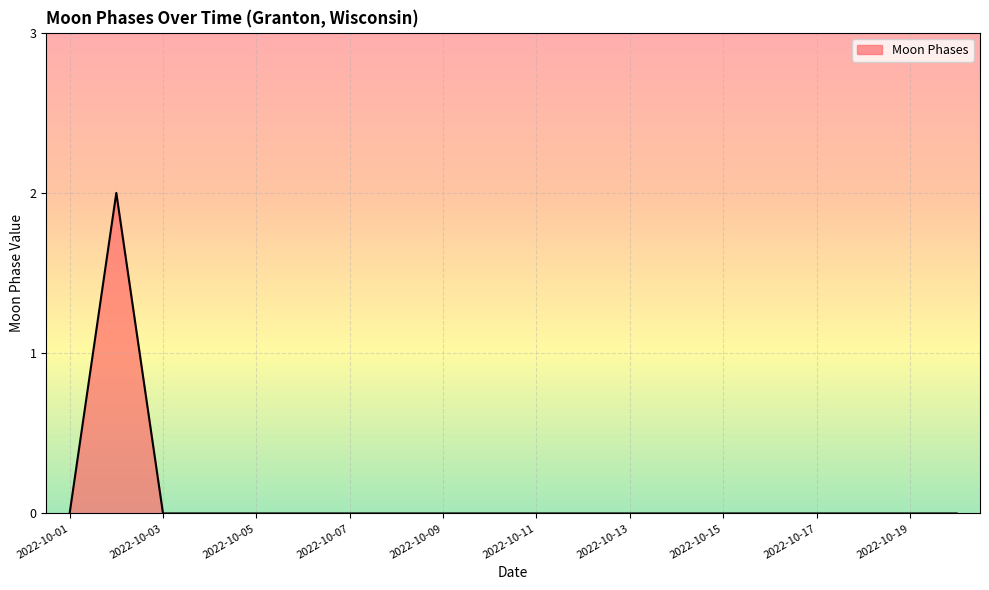

How many lines are shown in the chart?

1